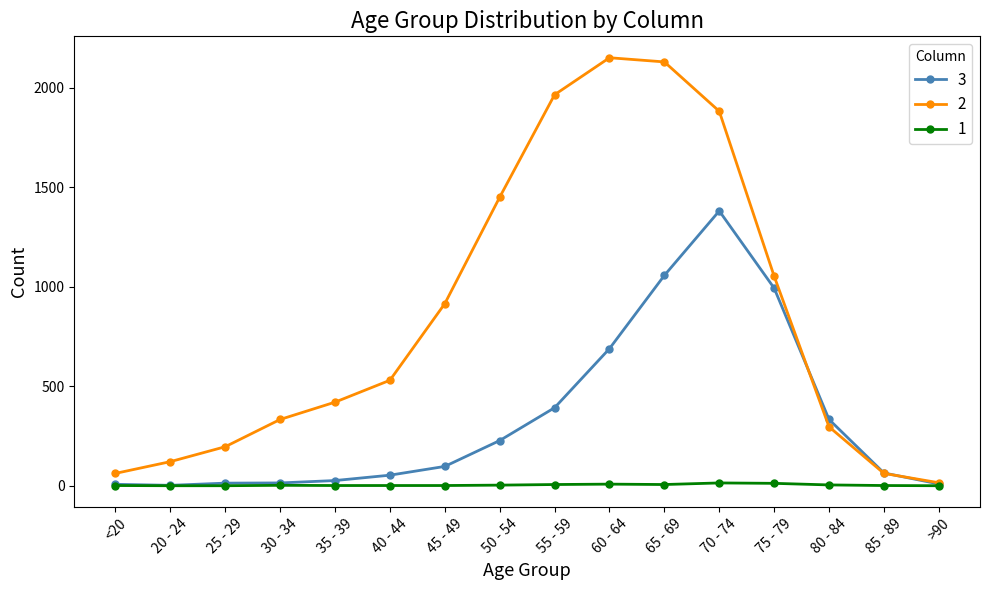

True or false: 2 has more than 2 points higher than both neighbors.

False